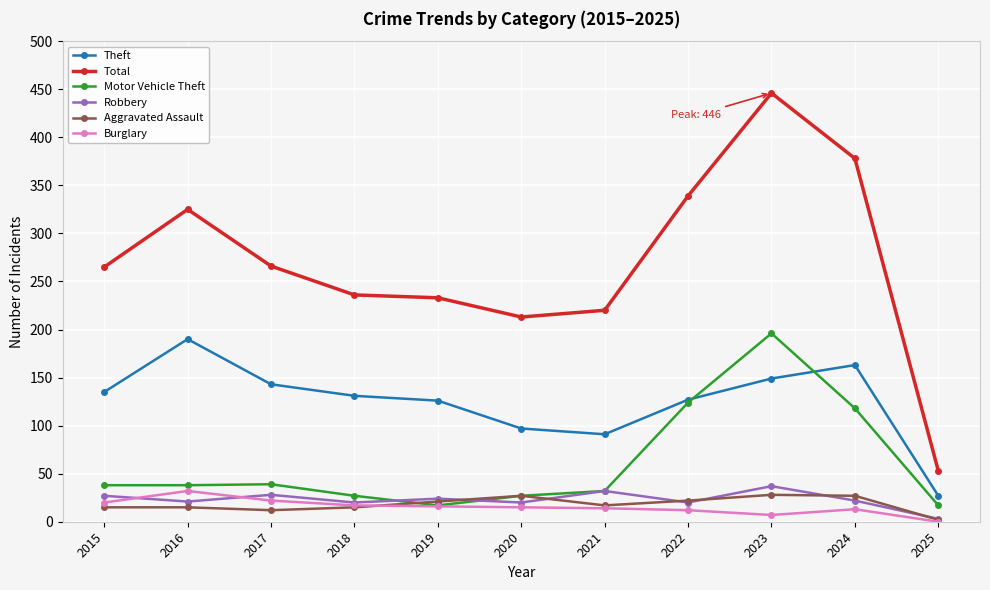

What is the greatest value displayed?

446